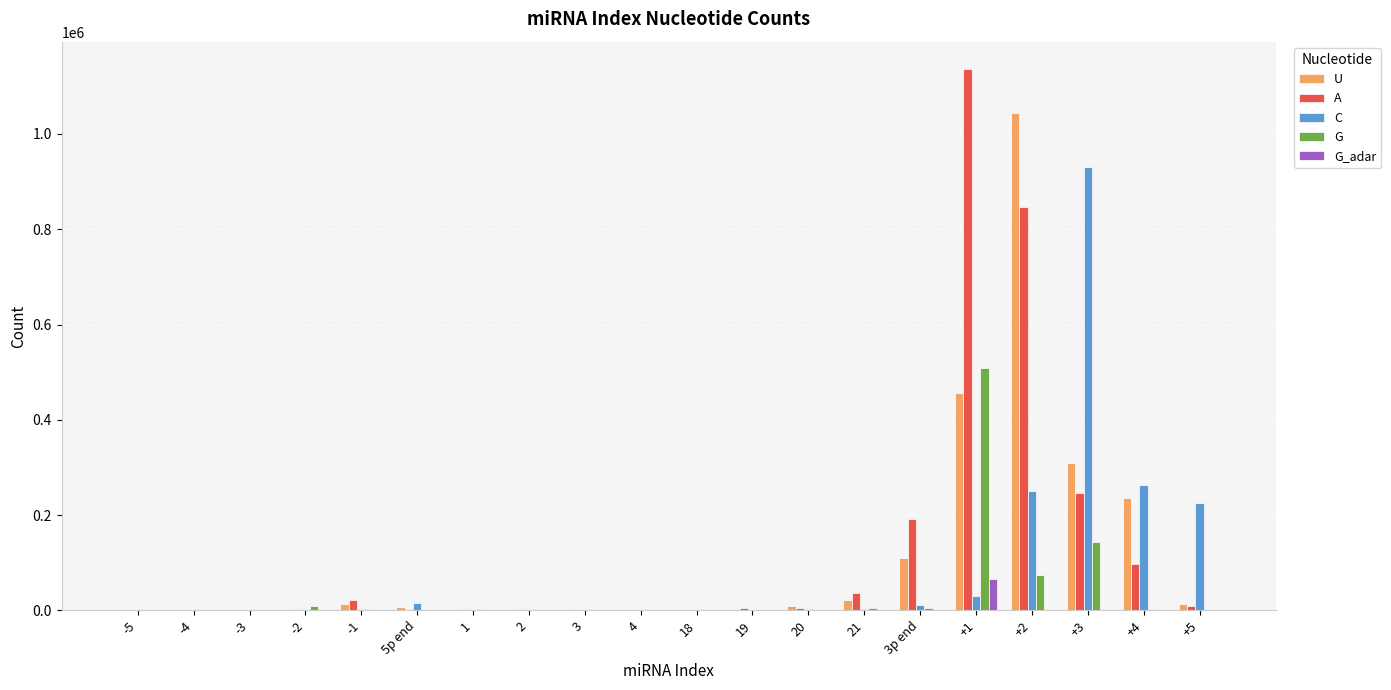

What is the sum of all C values?

1742073